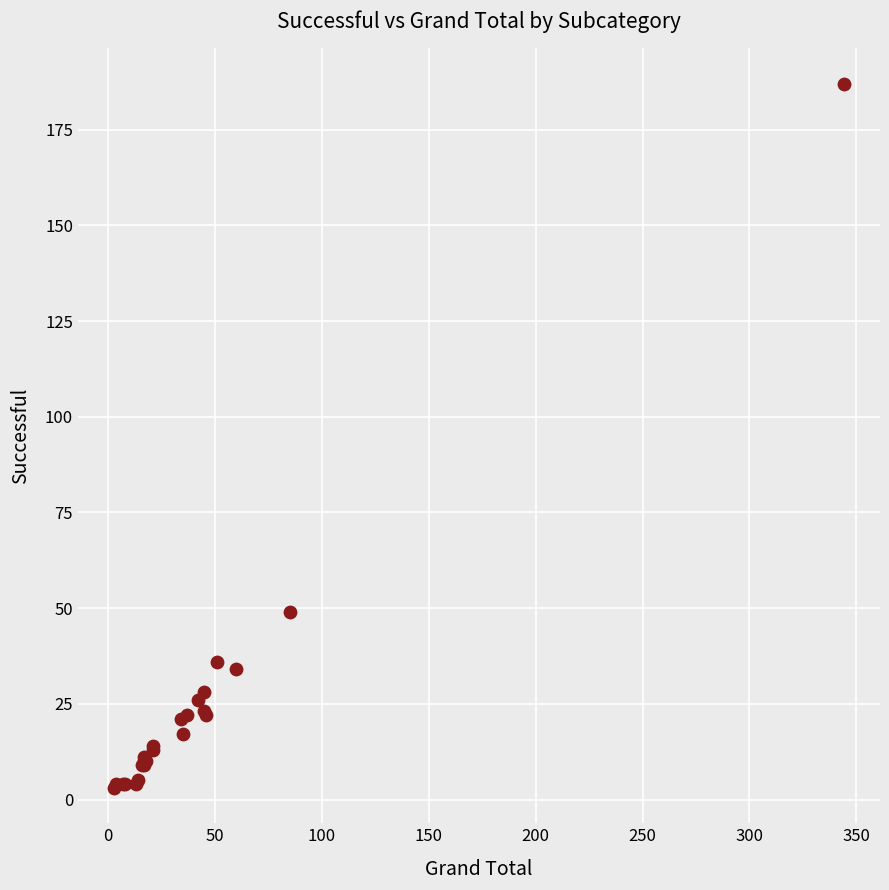

What Y value in the scatter plot is closest to 95?

49